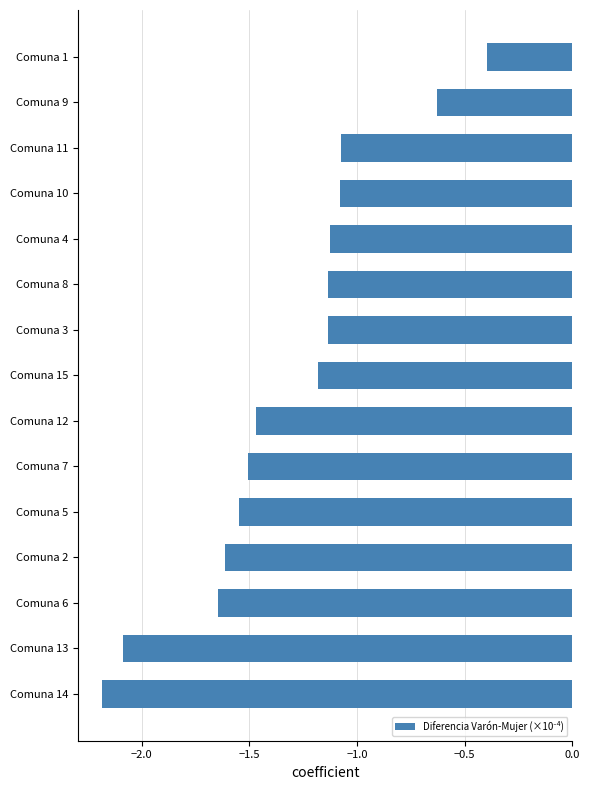

What is the sum of the values at Comuna 10 and Comuna 12?

-2.5